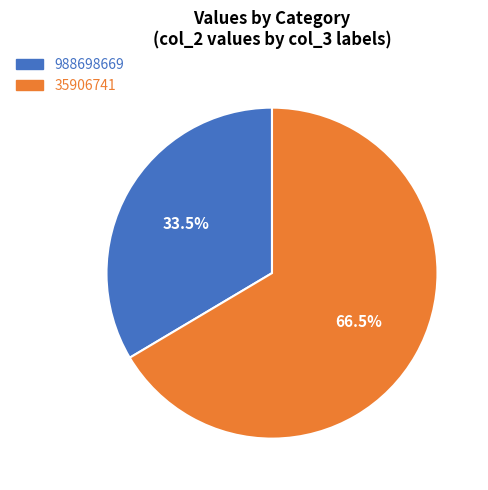

To the nearest percent, what is the difference between the largest and smallest slice percentages?

33%